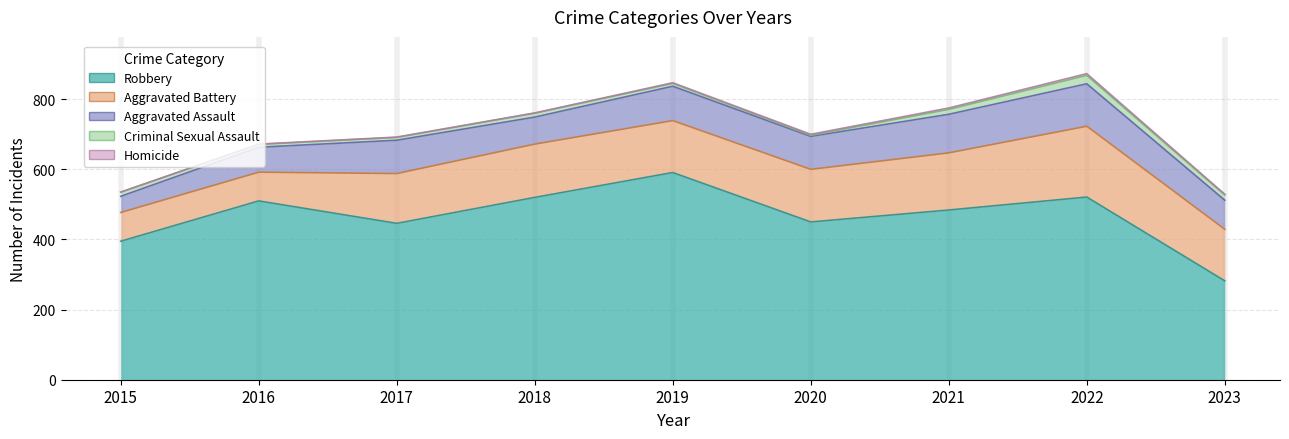

The value of Homicide at 2018 is 1. True or false?

True